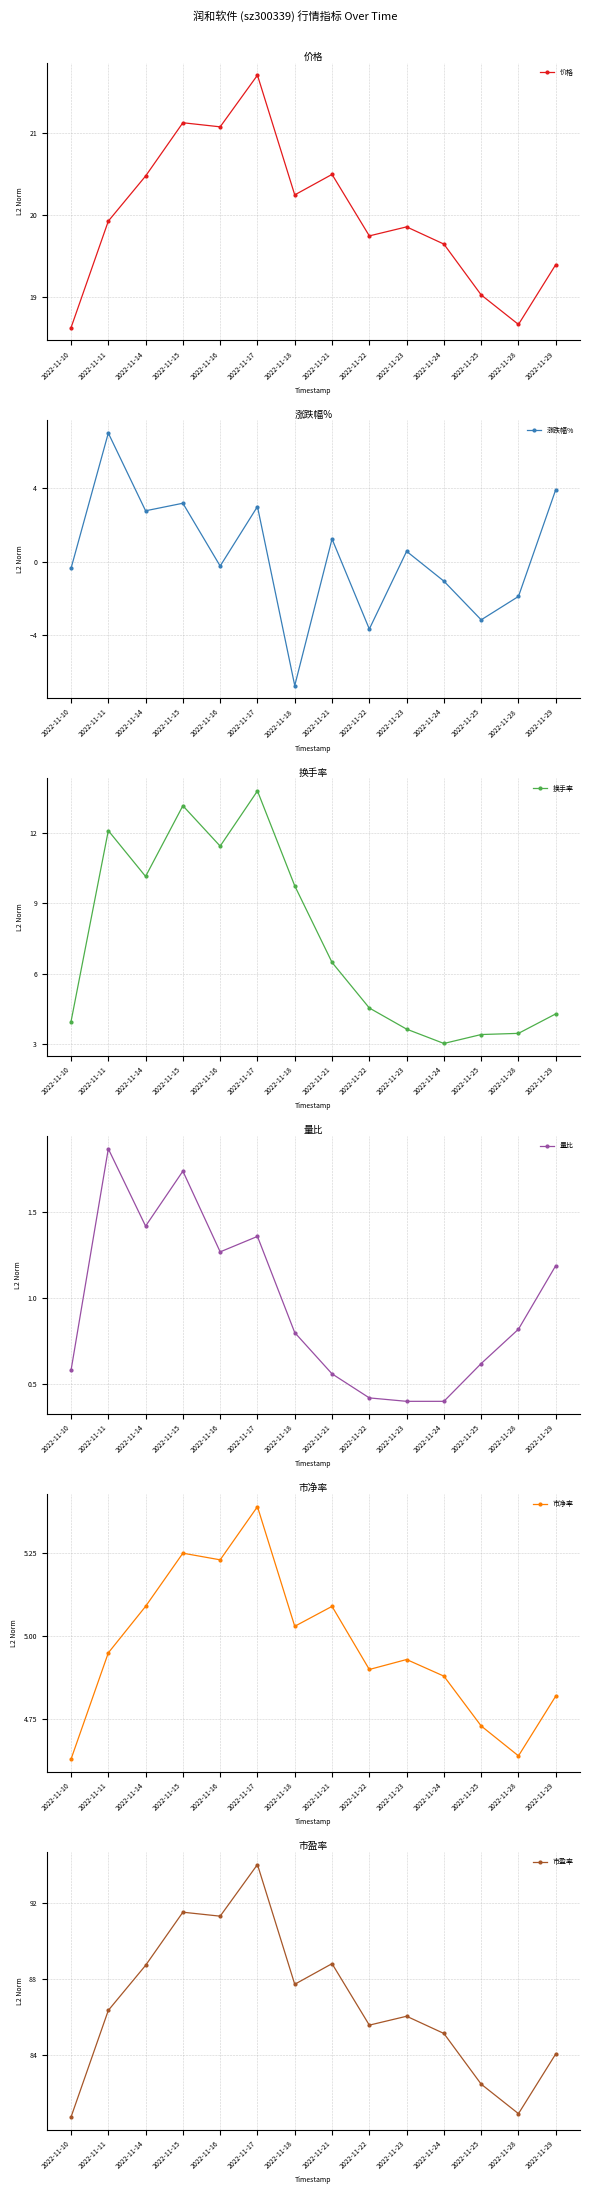

In 市盈率, how many points are higher than both neighbors (excluding endpoints)?

4